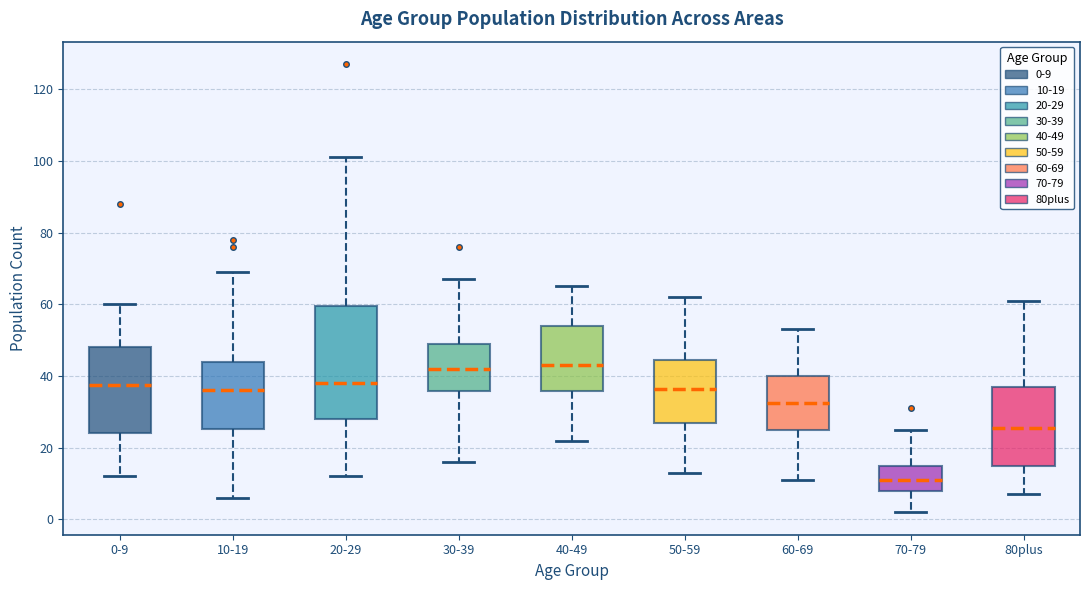

Reading left to right, read every box against the y-axis: the position of its median line, the range the box covers, and the ends of its whiskers. The values are not printed on the chart, so give them approximately, as read against the axis.

0-9: median 38, box 24 to 48, whiskers 12 to 60
10-19: median 36, box 26 to 44, whiskers 6 to 70
20-29: median 38, box 28 to 60, whiskers 12 to 102
30-39: median 42, box 36 to 50, whiskers 16 to 68
40-49: median 44, box 36 to 54, whiskers 22 to 66
50-59: median 36, box 28 to 44, whiskers 14 to 62
60-69: median 32, box 26 to 40, whiskers 12 to 54
70-79: median 12, box 8 to 16, whiskers 2 to 26
80plus: median 26, box 16 to 38, whiskers 8 to 62